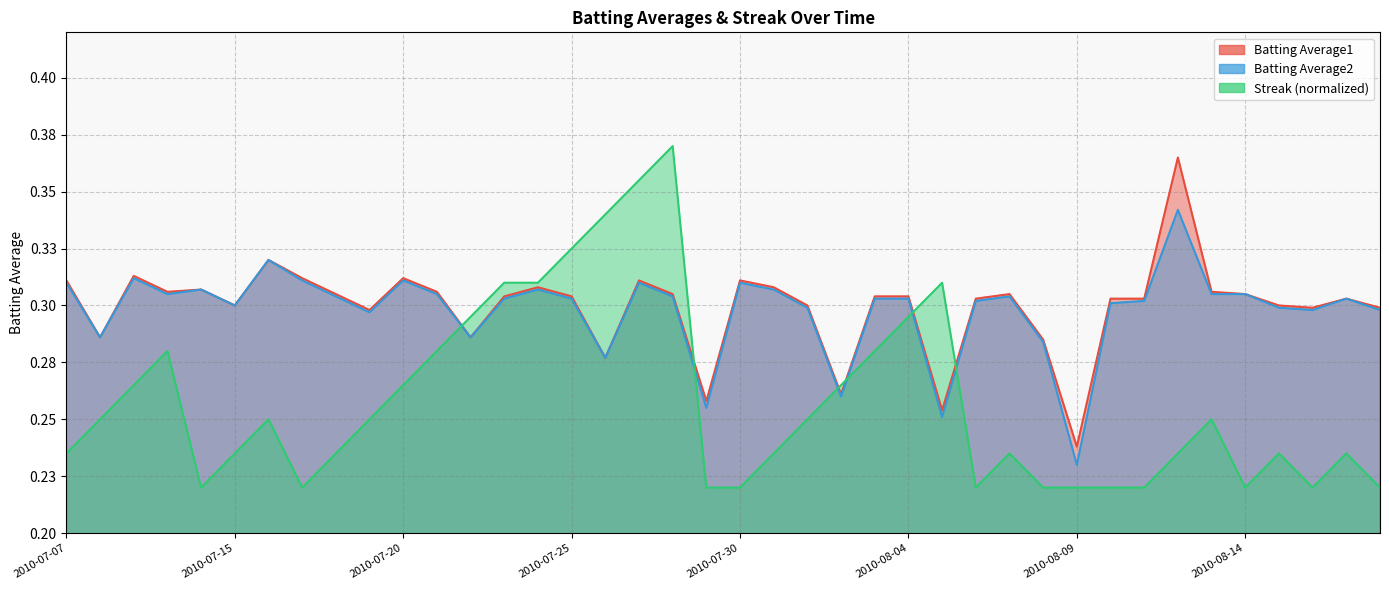

Reading left to right, extract all data points from this chart.

Batting Average1: 0.3	0.3	0.3	0.3	0.3	0.3	0.3	0.3	0.3	0.3	0.3	0.3	0.3	0.3	0.3	0.3	0.3	0.3	0.3	0.3	0.3	0.3	0.3	0.3	0.3	0.3	0.3	0.3	0.3	0.3	0.2	0.3	0.3	0.4	0.3	0.3	0.3	0.3	0.3	0.3
Batting Average2: 0.3	0.3	0.3	0.3	0.3	0.3	0.3	0.3	0.3	0.3	0.3	0.3	0.3	0.3	0.3	0.3	0.3	0.3	0.3	0.3	0.3	0.3	0.3	0.3	0.3	0.3	0.3	0.3	0.3	0.3	0.2	0.3	0.3	0.3	0.3	0.3	0.3	0.3	0.3	0.3
Streak: 0.2	0.2	0.3	0.3	0.2	0.2	0.2	0.2	0.2	0.2	0.3	0.3	0.3	0.3	0.3	0.3	0.3	0.4	0.4	0.2	0.2	0.2	0.2	0.3	0.3	0.3	0.3	0.2	0.2	0.2	0.2	0.2	0.2	0.2	0.2	0.2	0.2	0.2	0.2	0.2